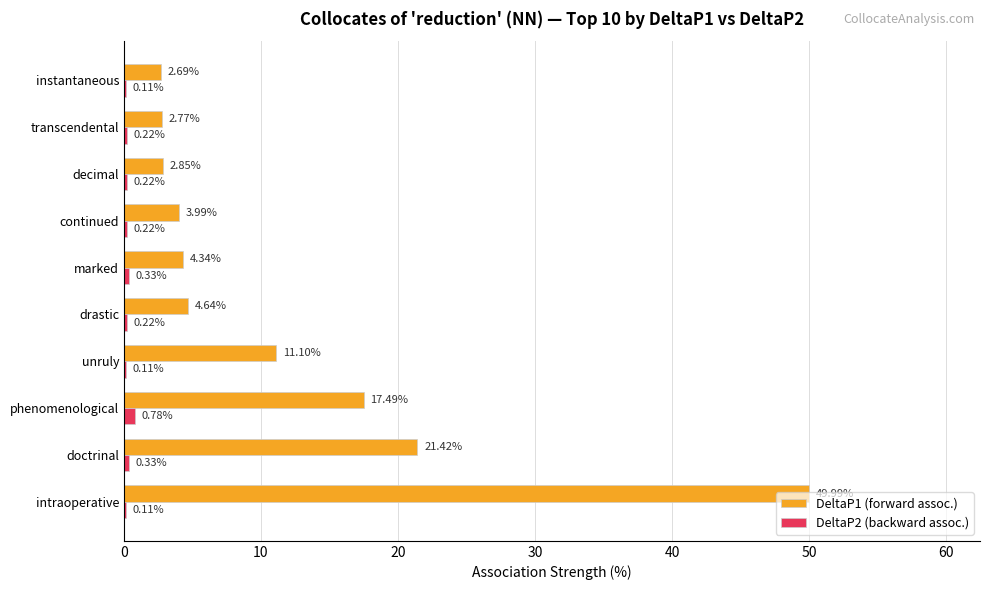

What is the sum of the DeltaP2 (backward assoc.) values at continued and transcendental?

0.4